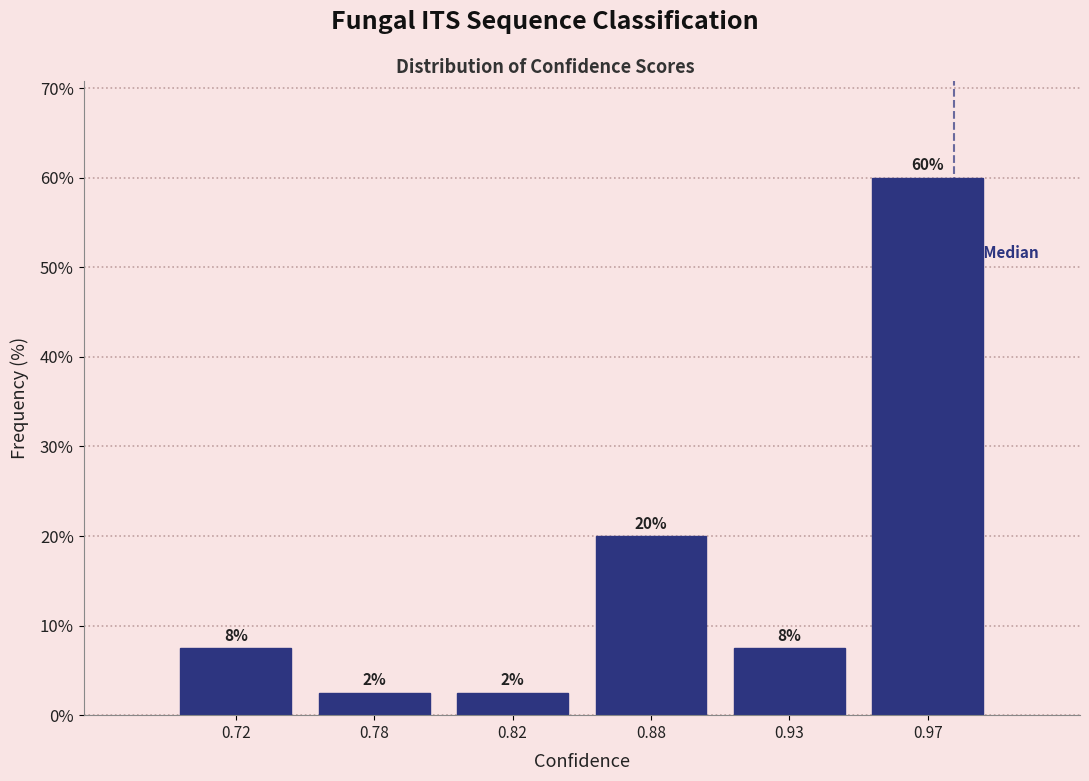

How many bars are there in total?

6